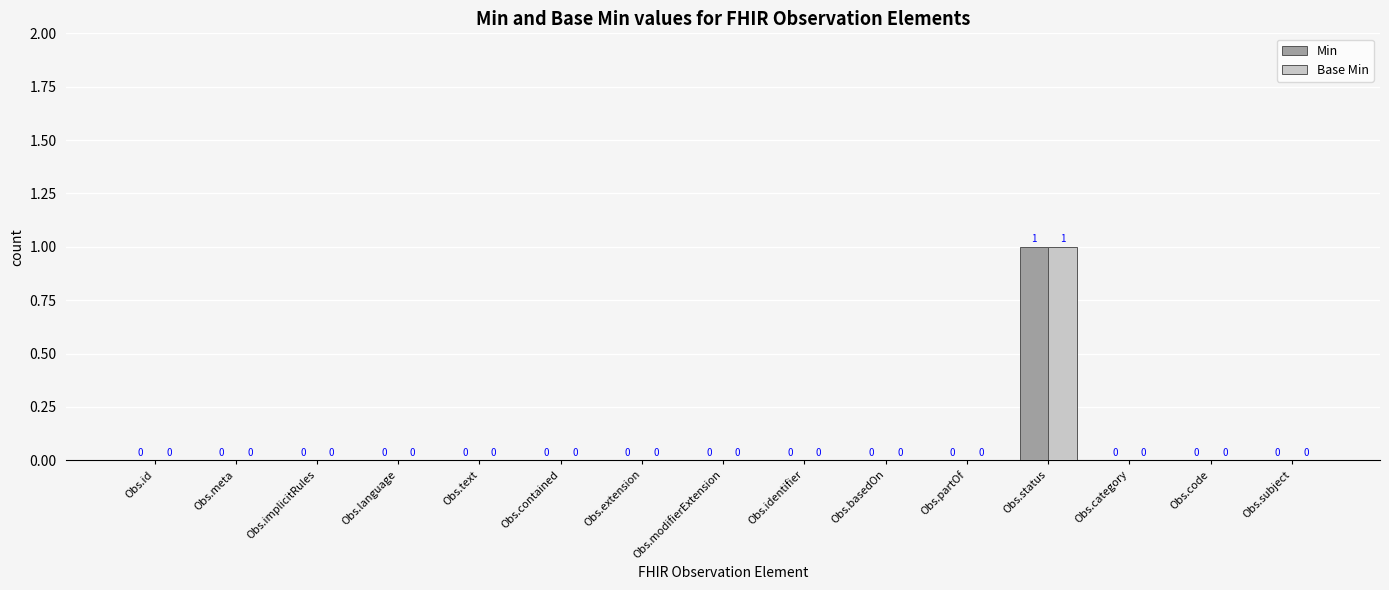

The Min series shows 0 at Obs.category. True or false?

True